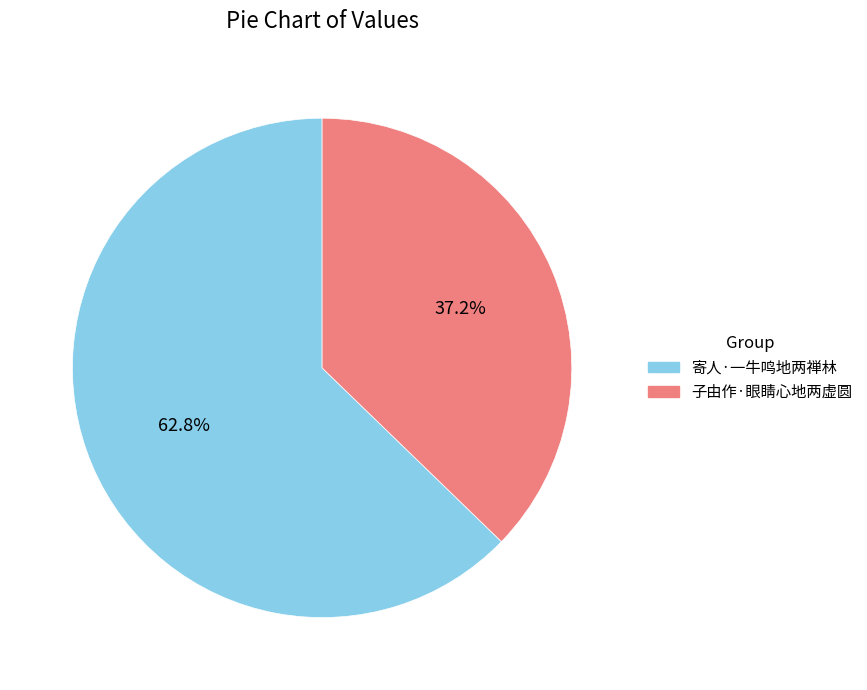

What percentage do 寄人·一牛鸣地两禅林 and 子由作·眼睛心地两虚圆 together represent?

100.0%